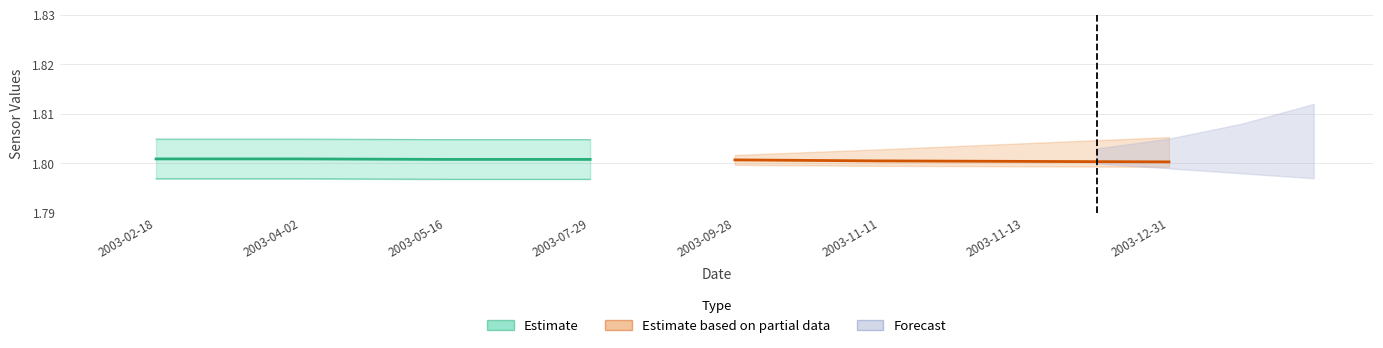

Does the chart contain stacked bars?

No